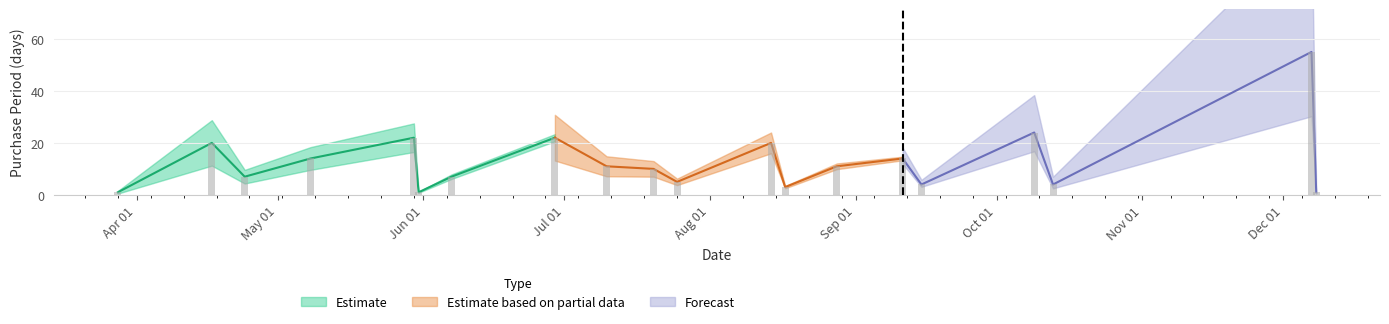

Reading left to right, list all the values displayed in this chart.

2017-03-28=1	2017-04-17=20	2017-04-24=7	2017-05-08=14	2017-05-30=22	2017-05-31=1	2017-06-07=7	2017-06-29=22	2017-07-10=11	2017-07-20=10	2017-07-25=5	2017-08-14=20	2017-08-17=3	2017-08-28=11	2017-09-11=14	2017-09-15=4	2017-10-09=24	2017-10-13=4	2017-12-07=55	2017-12-08=1